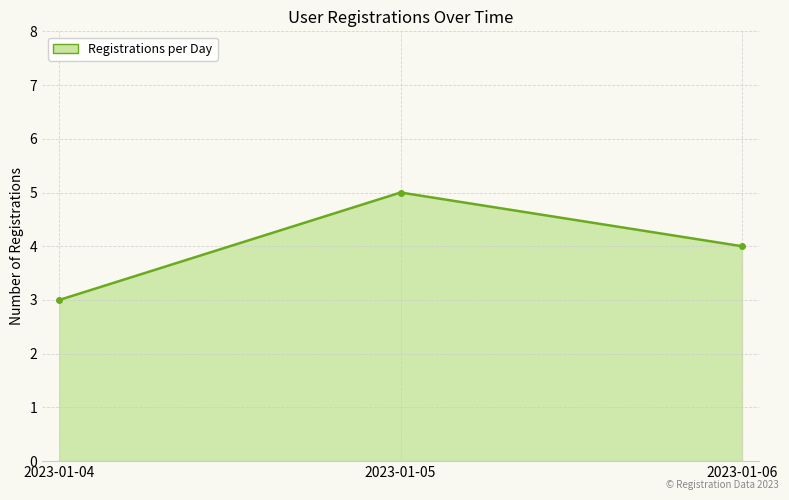

What is the sum of all values?

12